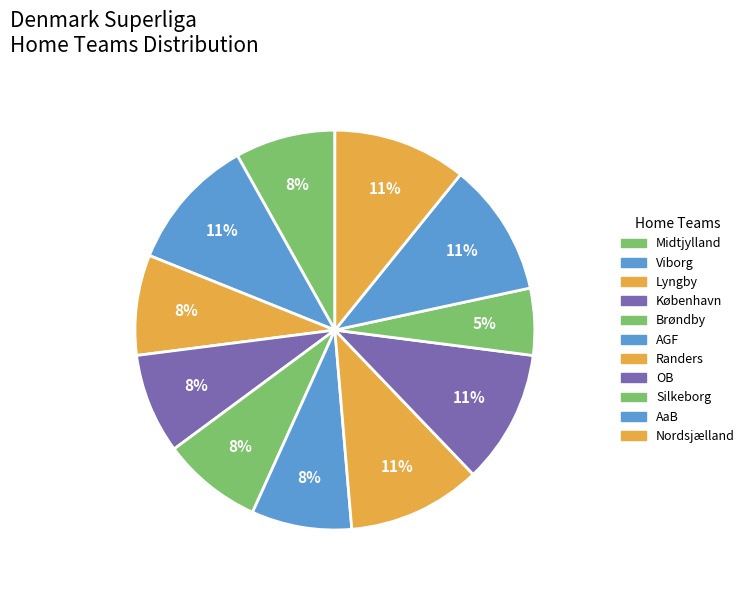

To the nearest percent, what percentage of the pie is AGF?

9%